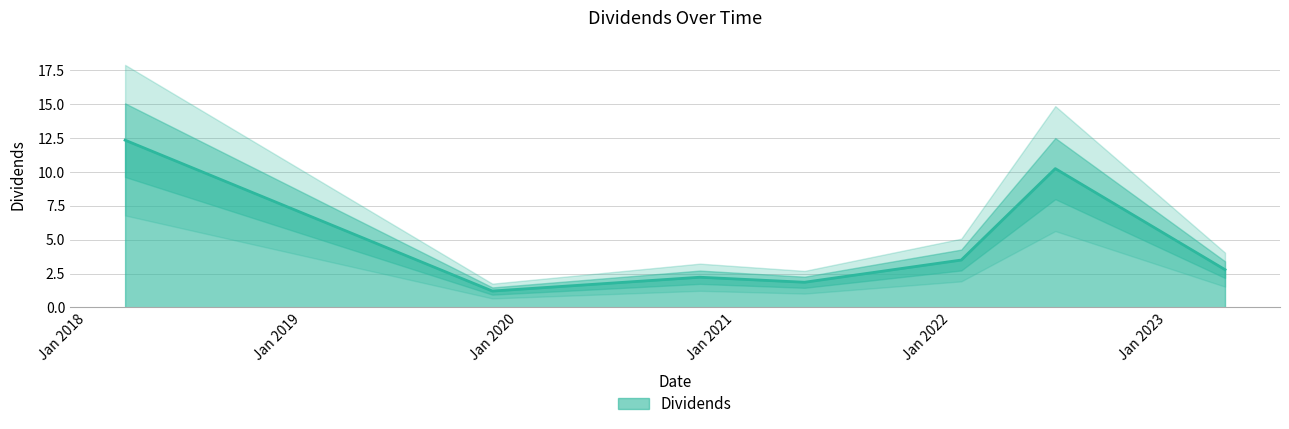

Count the number of categories in the chart.

7